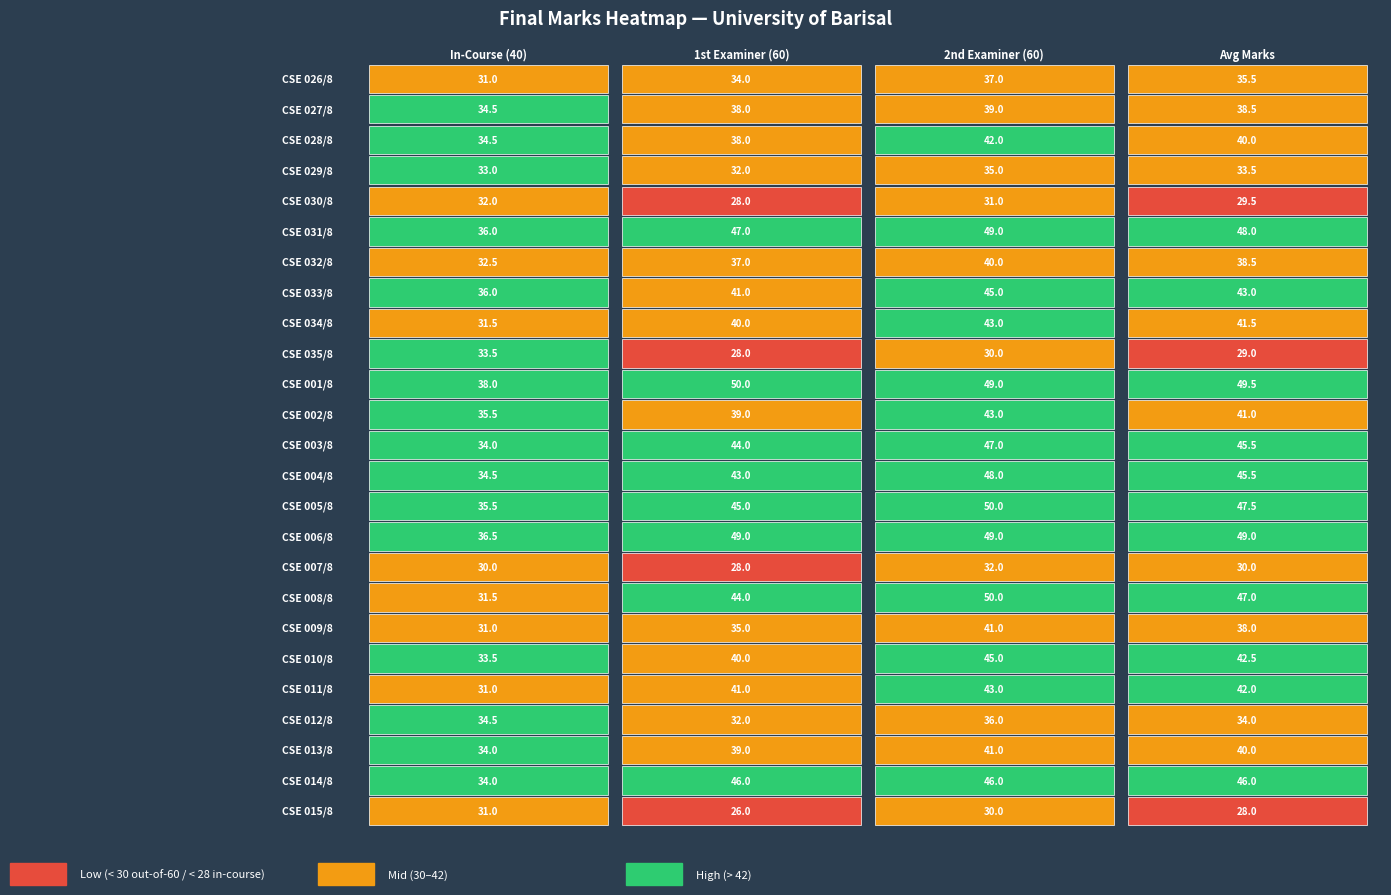

What is the spread (max minus min) of values at 0?

8.0